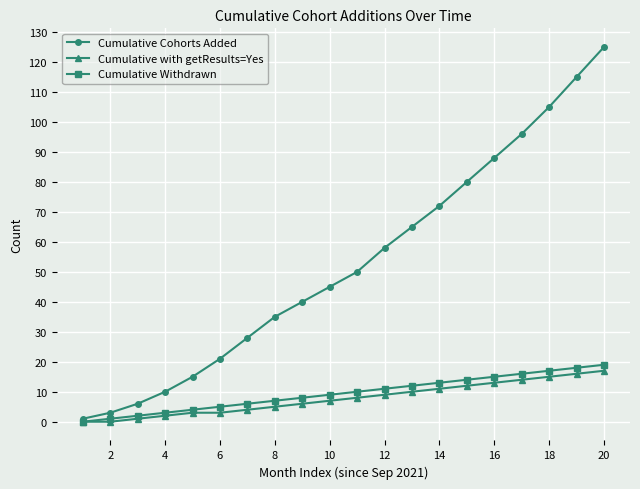

True or false: Cumulative Cohorts Added has more than 2 points higher than both neighbors.

False